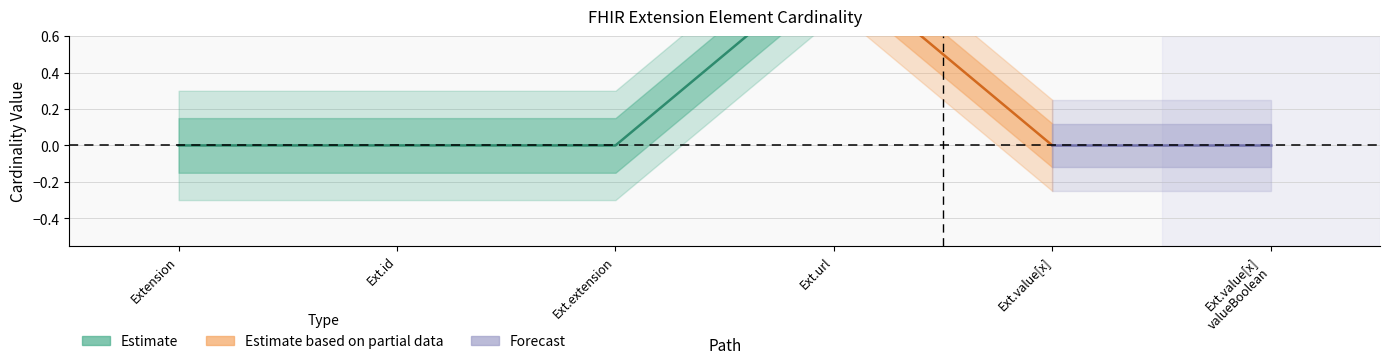

Does the chart display data point markers on the line(s)?

No